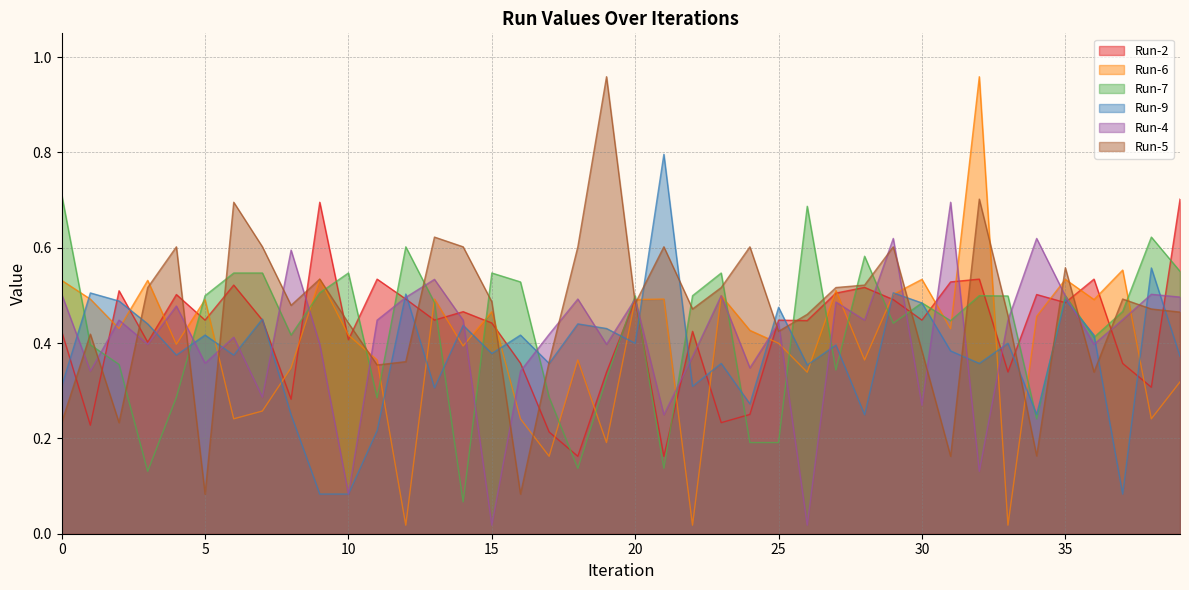

What is the sum of all Run-6 values?

15.9